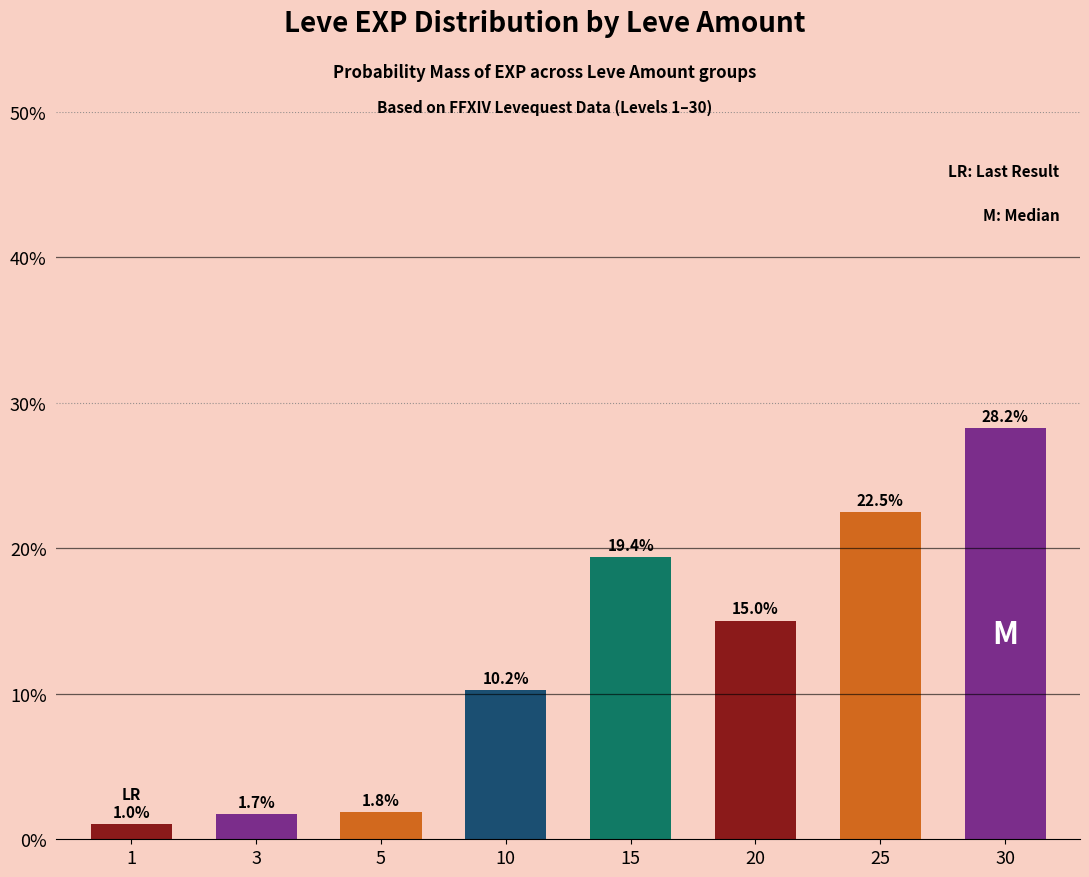

How many values are below 15?

4